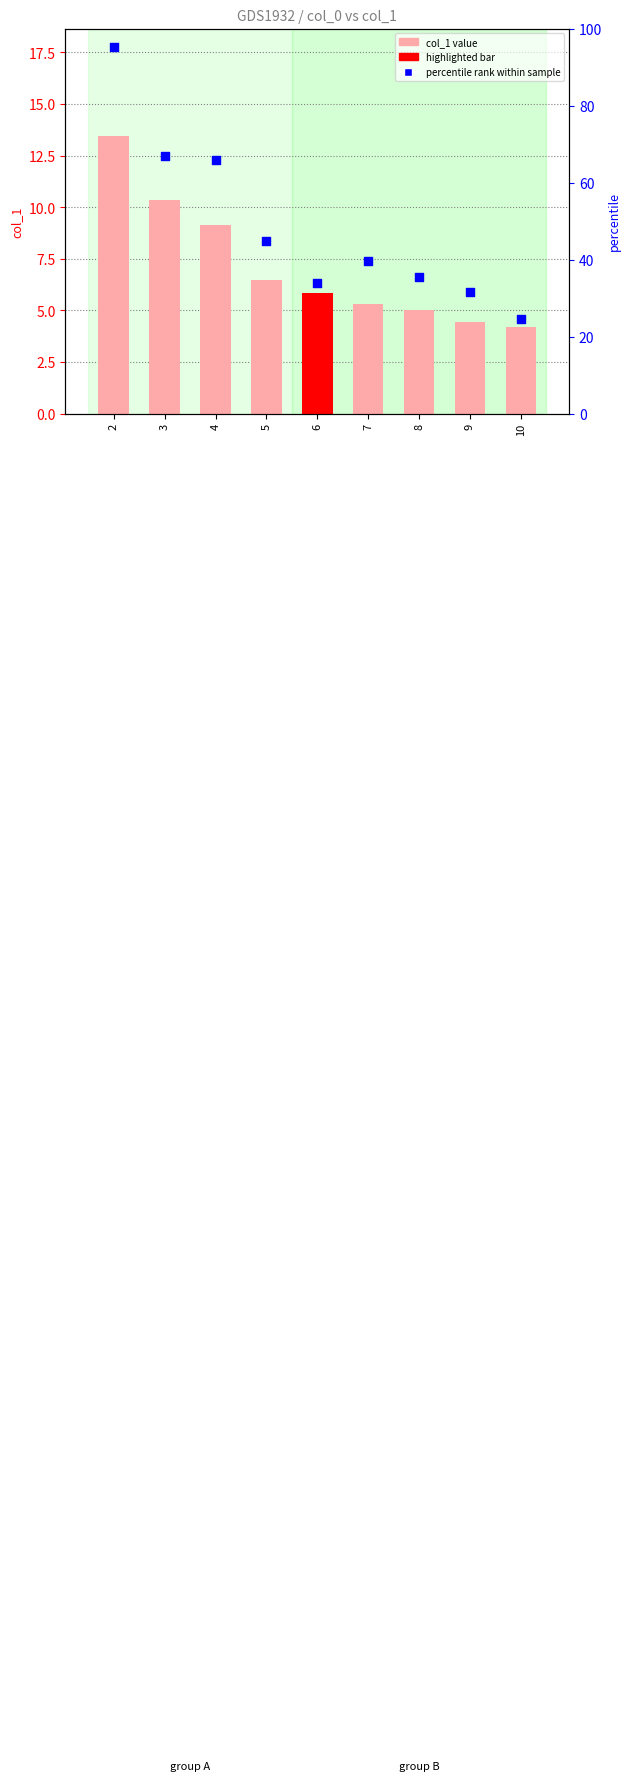

Which series reaches the minimum Y coordinate?

col_1